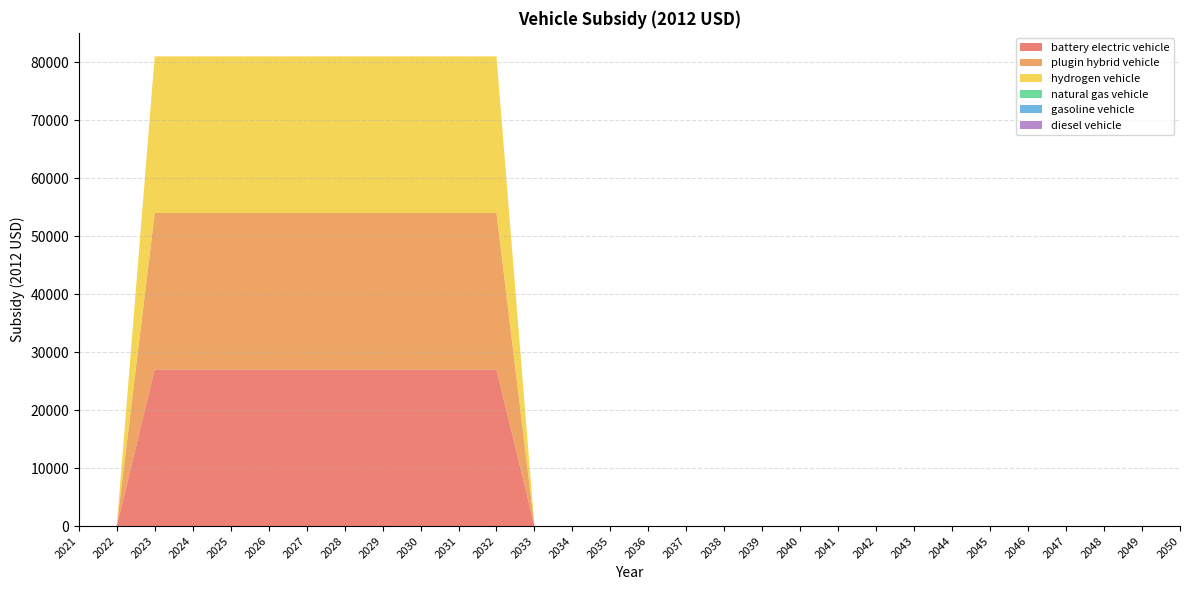

Reading left to right, transcribe all the data shown in this chart.

battery electric vehicle: 0	0	27004	27004	27004	27004	27004	27004	27004	27004	27004	27004	0	0	0	0	0	0	0	0	0	0	0	0	0	0	0	0	0	0
plugin hybrid vehicle: 0	0	27004	27004	27004	27004	27004	27004	27004	27004	27004	27004	0	0	0	0	0	0	0	0	0	0	0	0	0	0	0	0	0	0
hydrogen vehicle: 0	0	27004	27004	27004	27004	27004	27004	27004	27004	27004	27004	0	0	0	0	0	0	0	0	0	0	0	0	0	0	0	0	0	0
natural gas vehicle: 0	0	0	0	0	0	0	0	0	0	0	0	0	0	0	0	0	0	0	0	0	0	0	0	0	0	0	0	0	0
gasoline vehicle: 0	0	0	0	0	0	0	0	0	0	0	0	0	0	0	0	0	0	0	0	0	0	0	0	0	0	0	0	0	0
diesel vehicle: 0	0	0	0	0	0	0	0	0	0	0	0	0	0	0	0	0	0	0	0	0	0	0	0	0	0	0	0	0	0